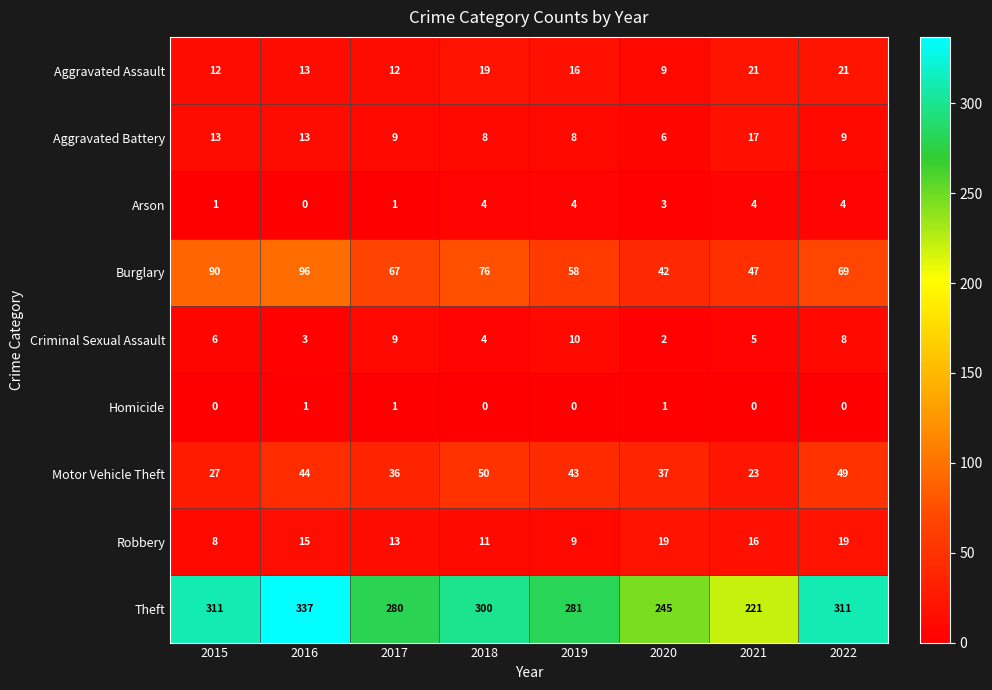

How many categories are shown in the chart?

8